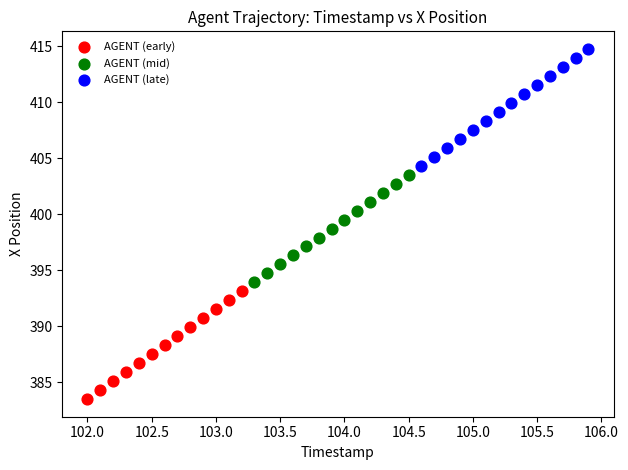

Which series contains the highest Y value?

AGENT (late)